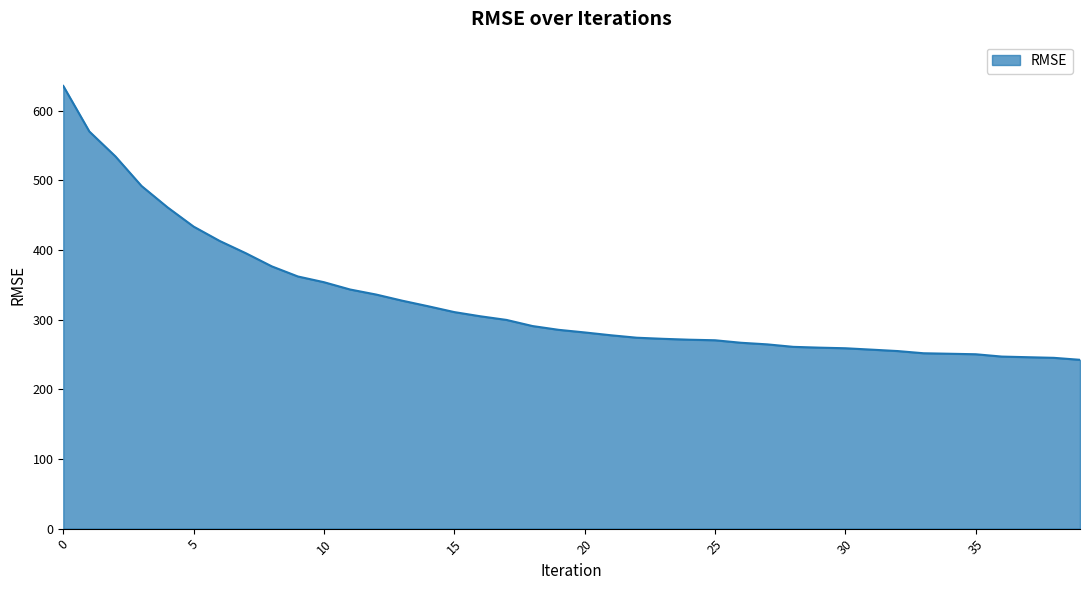

What is the difference between the maximum and minimum values?

393.1